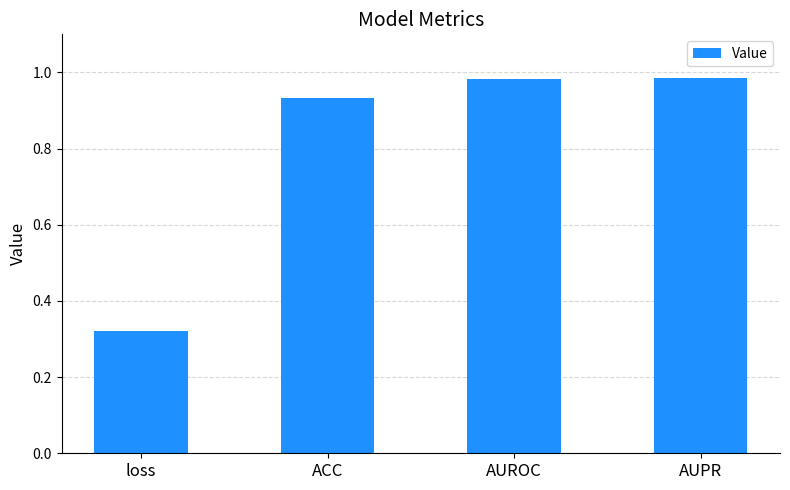

Which label corresponds to the smallest value in the chart?

loss